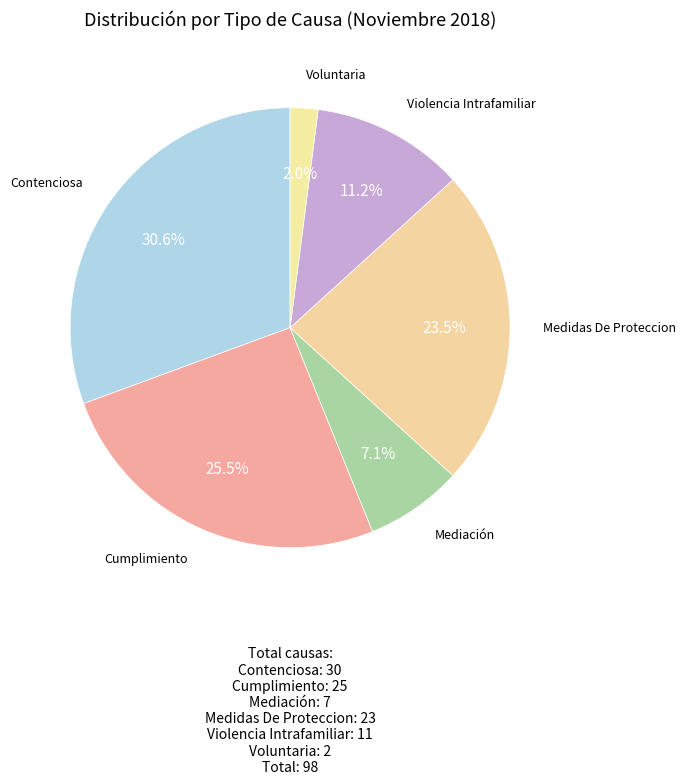

Combined, do Cumplimiento and Contenciosa account for over 50%?

Yes